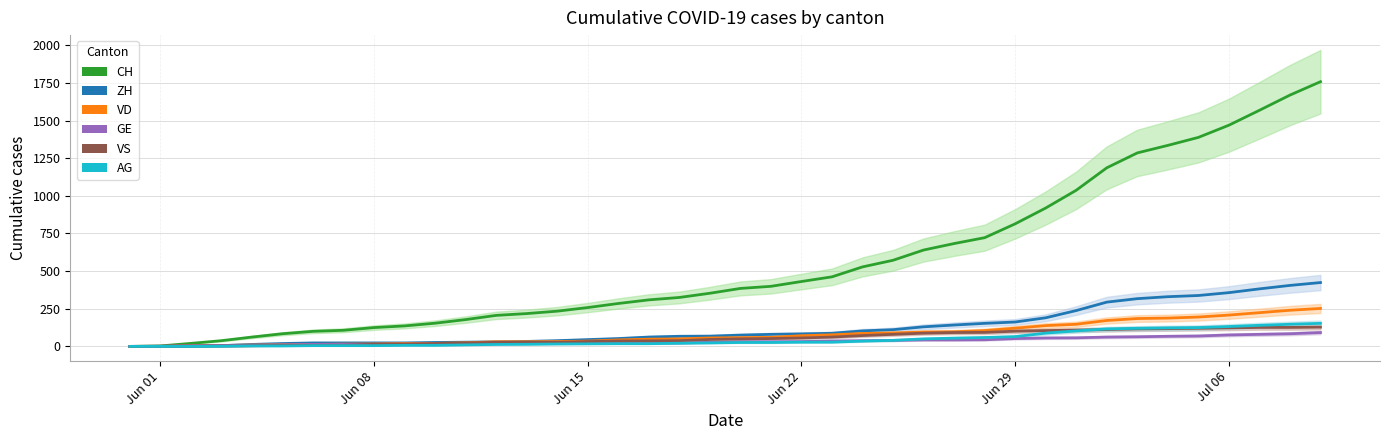

Count the number of categories in the chart.

40